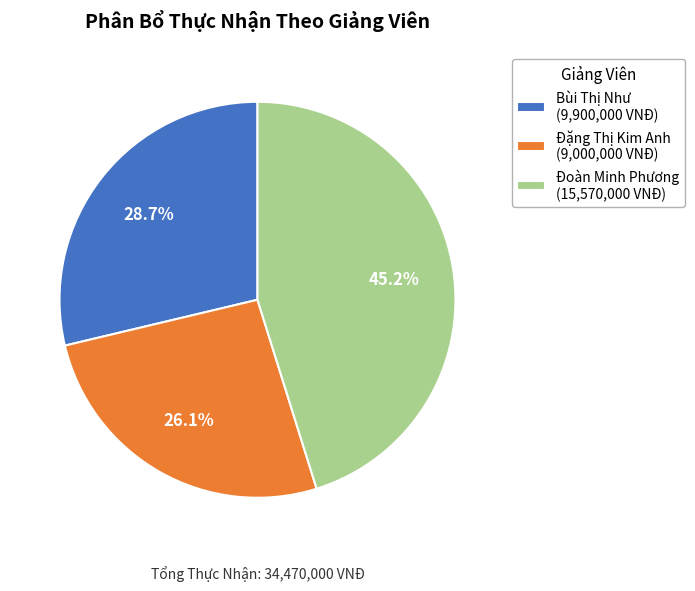

To the nearest percent, what percentage of the pie is Đặng Thị Kim Anh?

26%